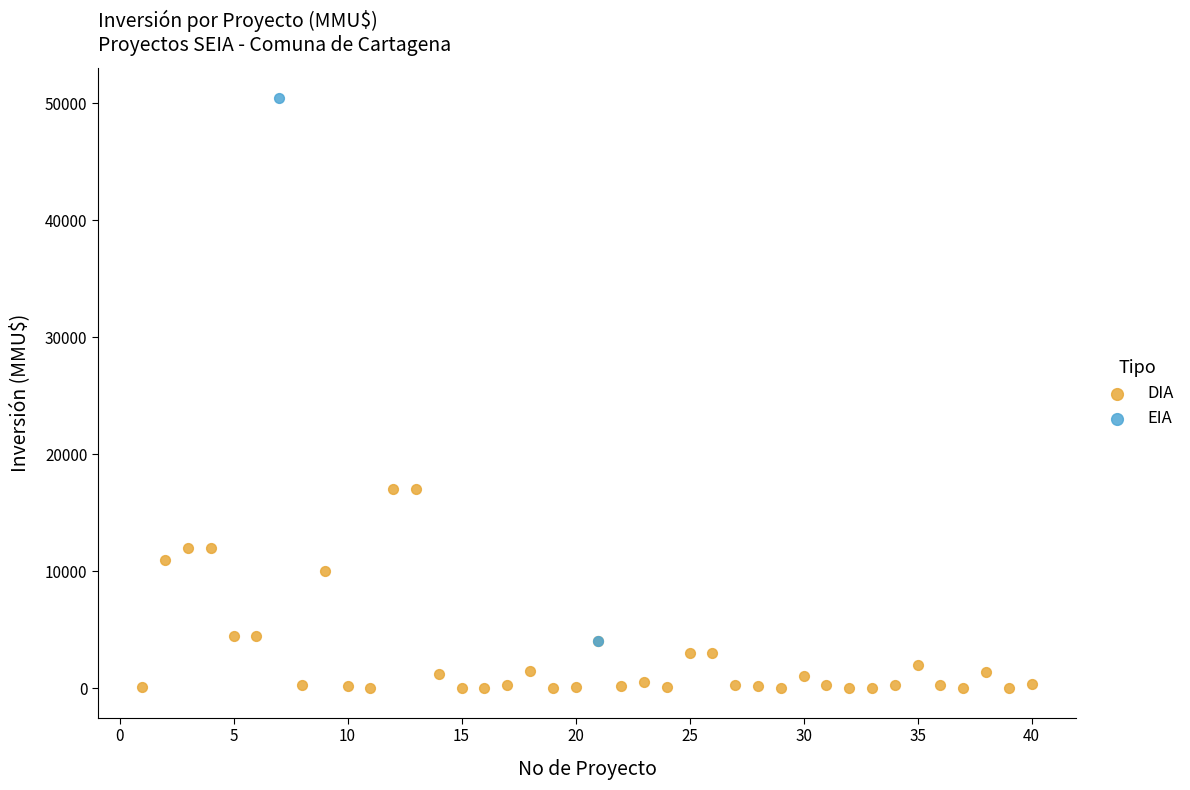

What are all the series names shown in the legend?

DIA, EIA